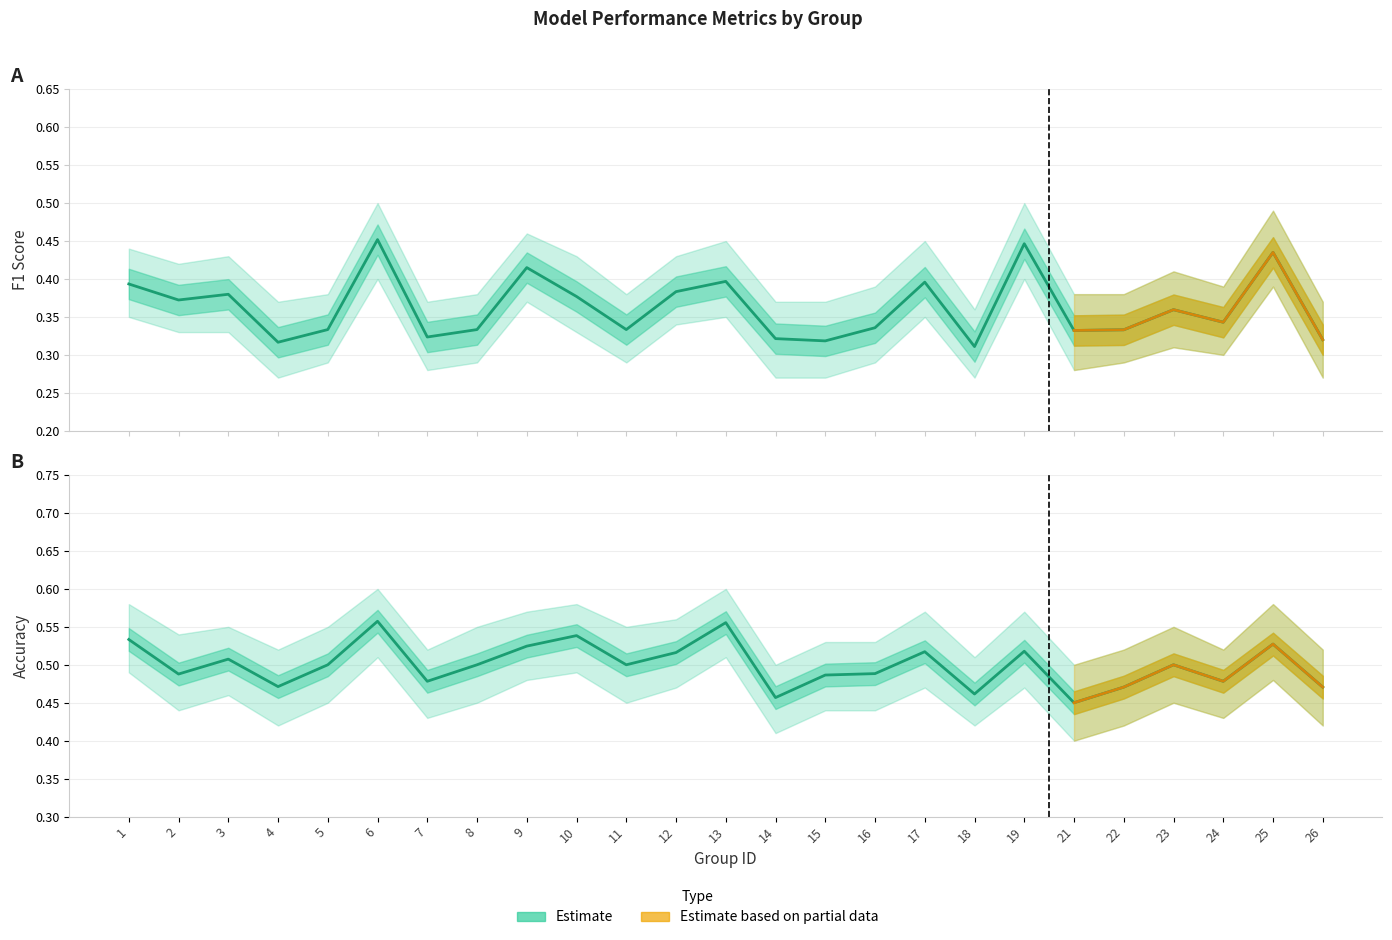

Reading left to right, what are all the values shown in this chart?

f1: 1=0.4	2=0.4	3=0.4	4=0.3	5=0.3	6=0.5	7=0.3	8=0.3	9=0.4	10=0.4	11=0.3	12=0.4	13=0.4	14=0.3	15=0.3	16=0.3	17=0.4	18=0.3	19=0.4	21=0.3	22=0.3	23=0.4	24=0.3	25=0.4	26=0.3
accuracy: 1=0.5	2=0.5	3=0.5	4=0.5	5=0.5	6=0.6	7=0.5	8=0.5	9=0.5	10=0.5	11=0.5	12=0.5	13=0.6	14=0.5	15=0.5	16=0.5	17=0.5	18=0.5	19=0.5	21=0.5	22=0.5	23=0.5	24=0.5	25=0.5	26=0.5